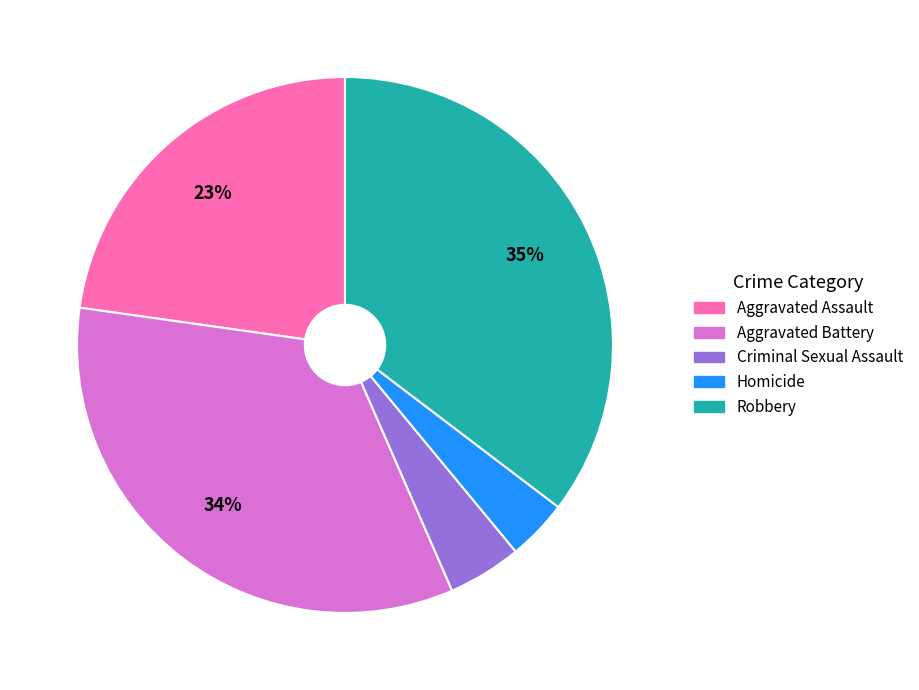

What percentage is the Homicide slice, to the nearest percent?

4%